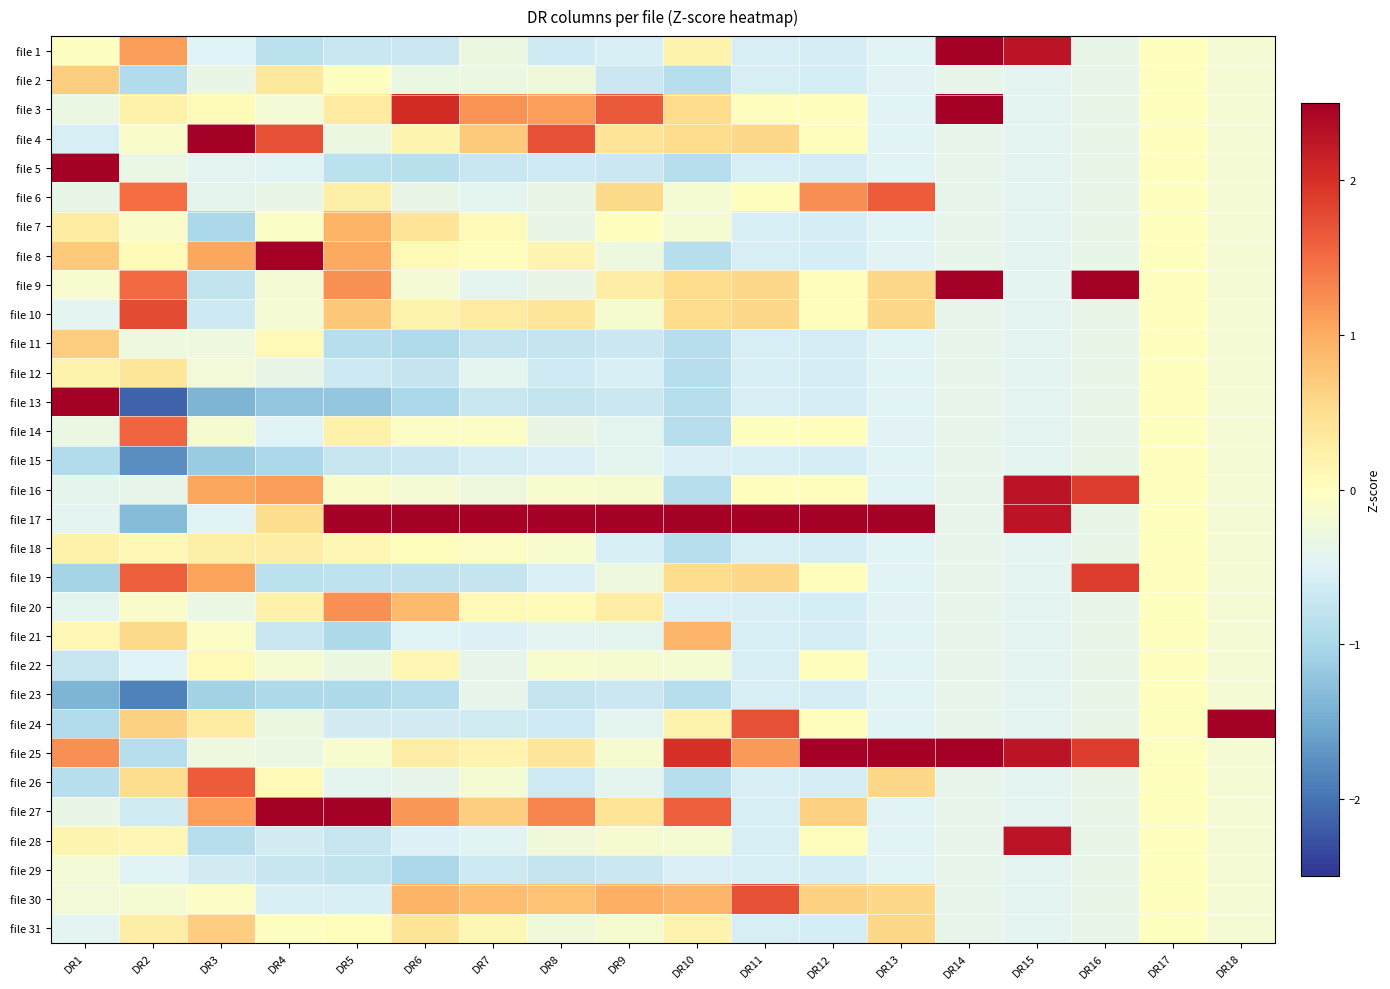

How many distinct data groups are displayed?

31